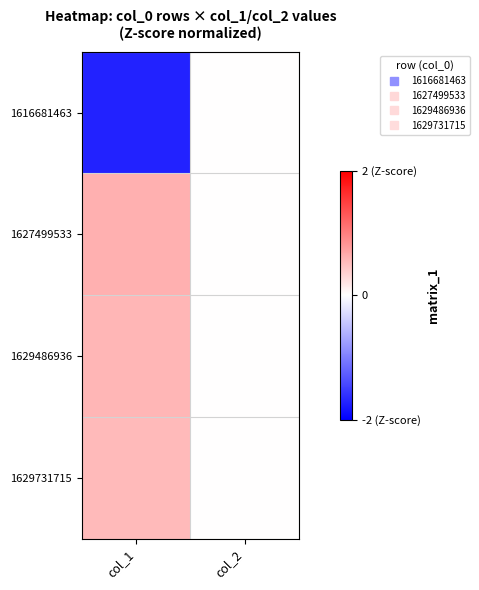

Between col_1 and col_2, which series saw the biggest shift?

1616681463